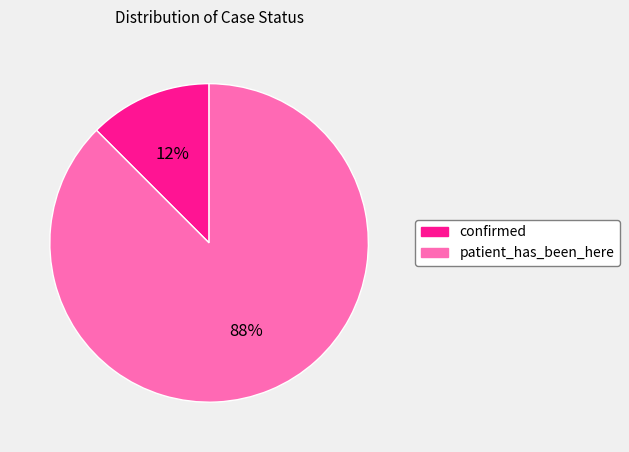

Rank the categories by value from highest to lowest.

patient_has_been_here, confirmed